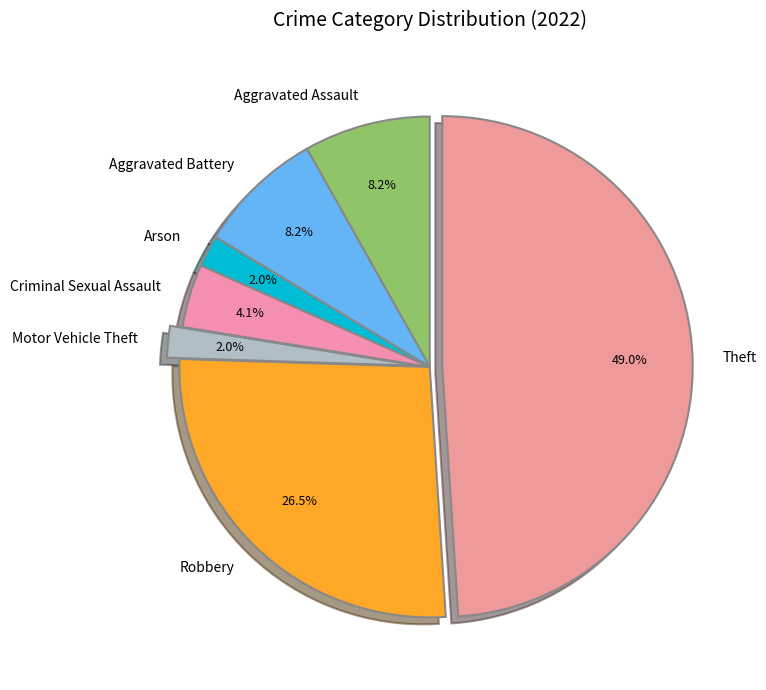

Count the number of slices in the pie.

7